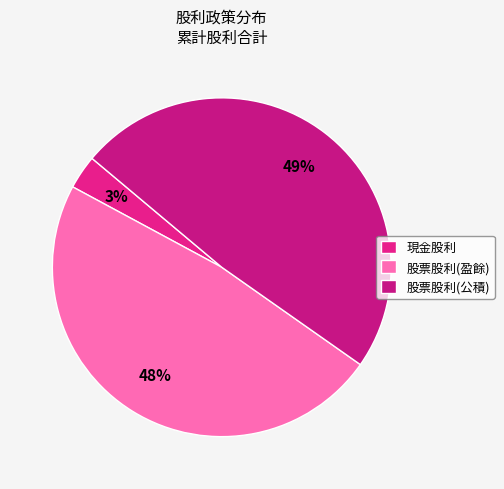

Is it true that 股票股利(公積) is 60% of the pie?

False